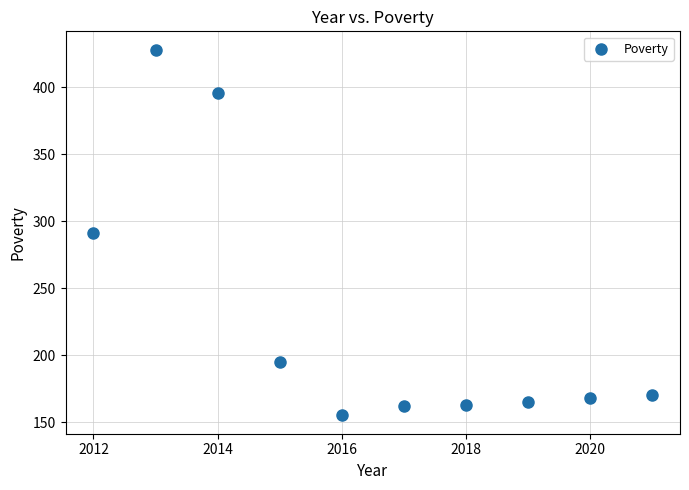

What is the range of Y values (max minus min)?

273